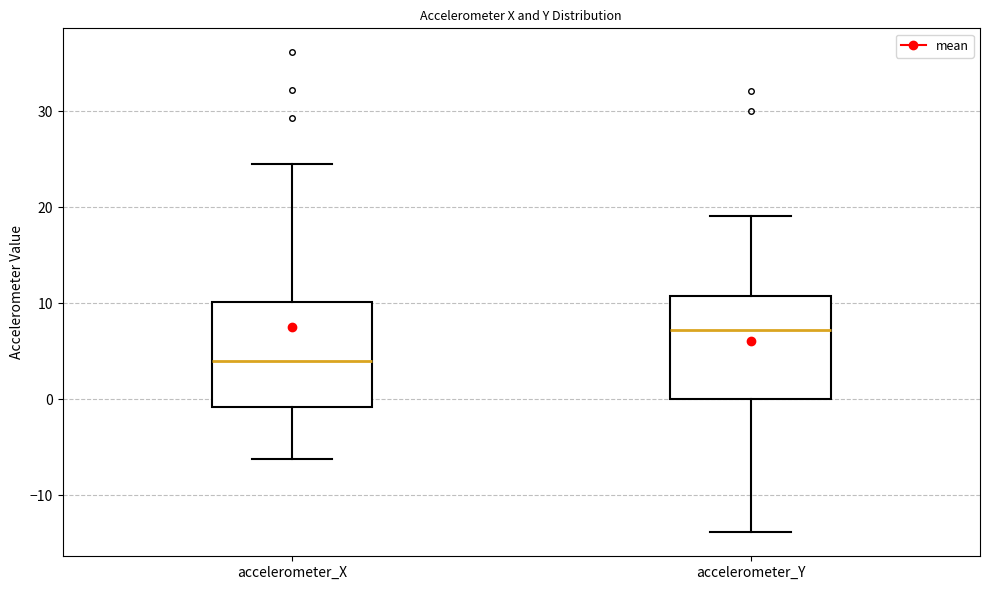

Reading left to right, read every box against the y-axis: the position of its median line, the range the box covers, and the ends of its whiskers. The values are not printed on the chart, so give them approximately, as read against the axis.

accelerometer_X: median 4, box -1 to 10, whiskers -6 to 24
accelerometer_Y: median 7, box 0 to 11, whiskers -14 to 19